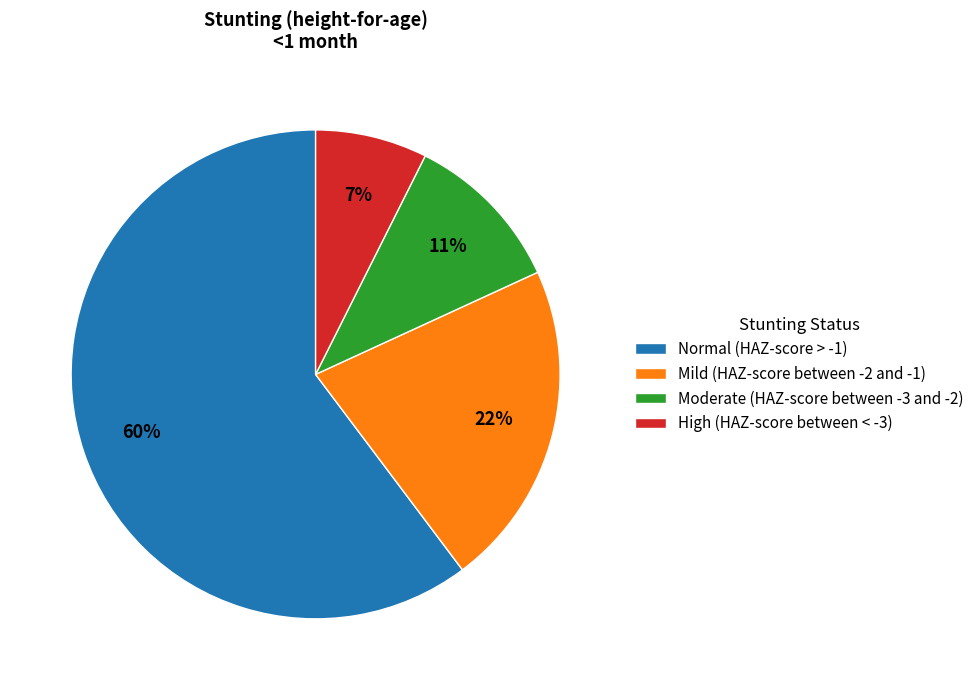

Does Moderate (HAZ-score between -3 and -2) account for over 50% of the chart?

No